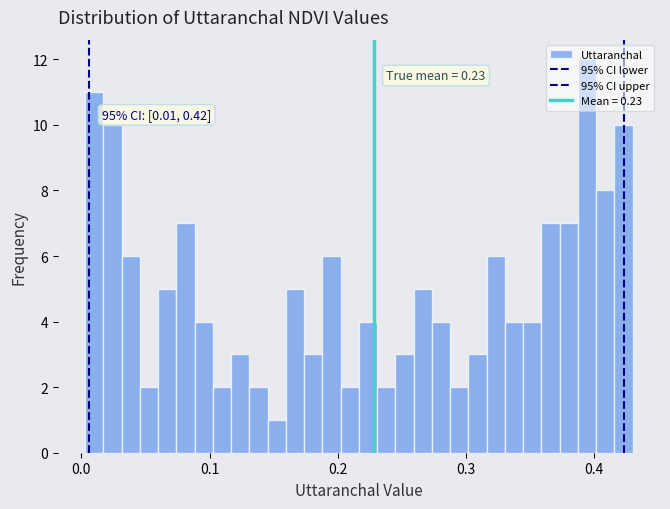

Read against the x-axis, roughly where is the centre of the tallest bar?

0.39